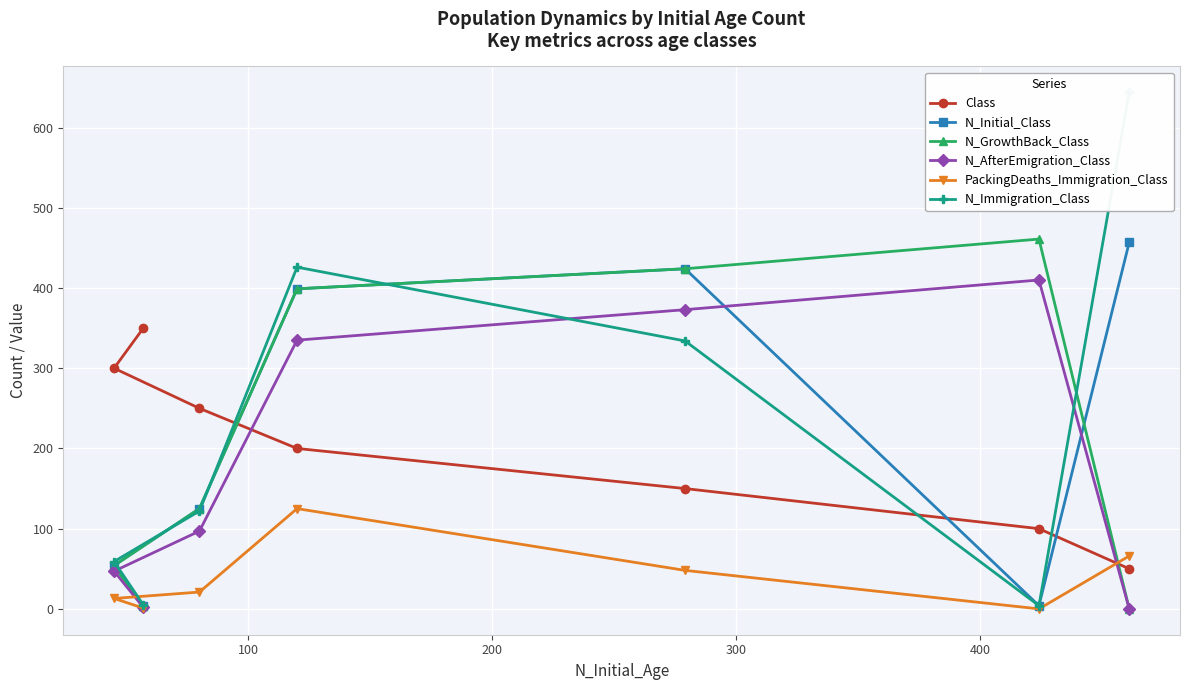

What is the average value of the N_Initial_Class series?

209